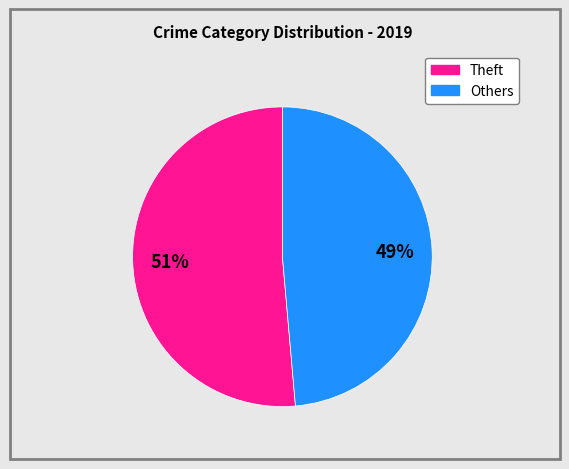

Does any single category account for the majority?

Yes